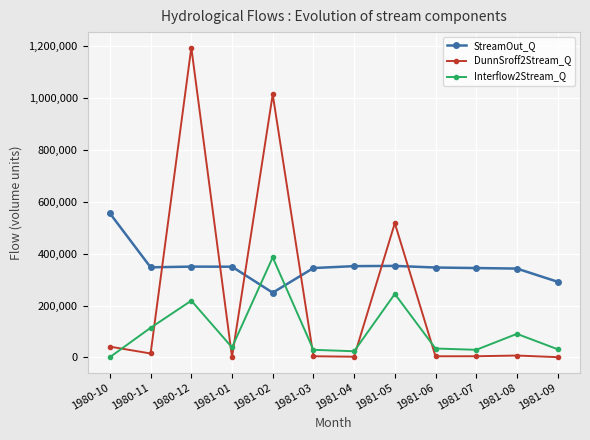

How many lines are shown in the chart?

3